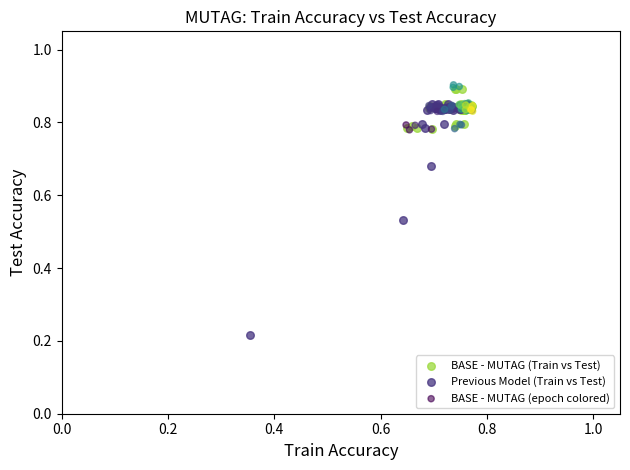

Which series contains the lowest Y value?

Previous Model (Train vs Test)